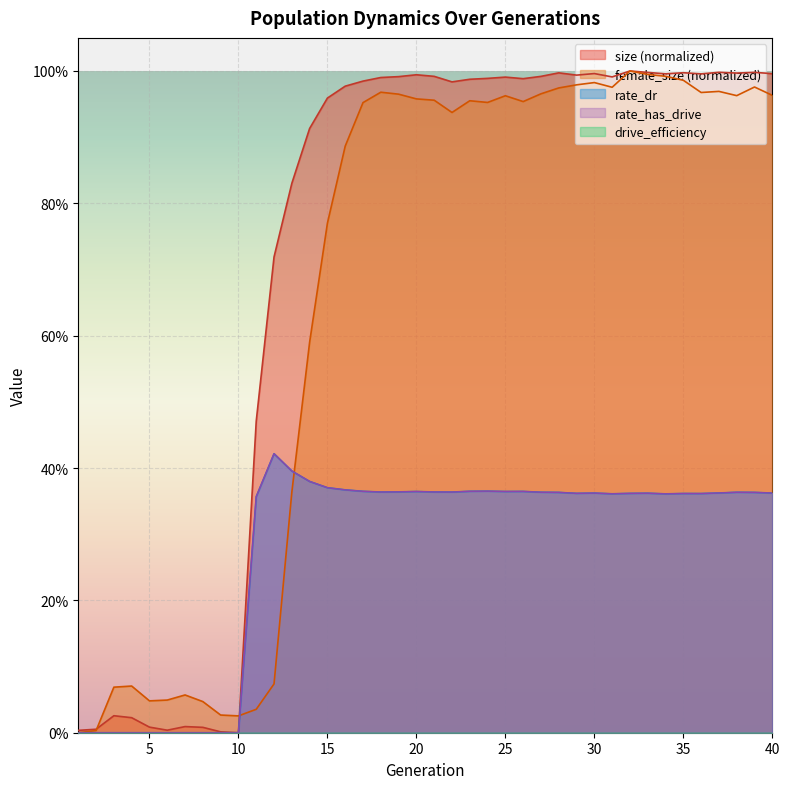

True or false: rate_dr and size cross at least once.

False